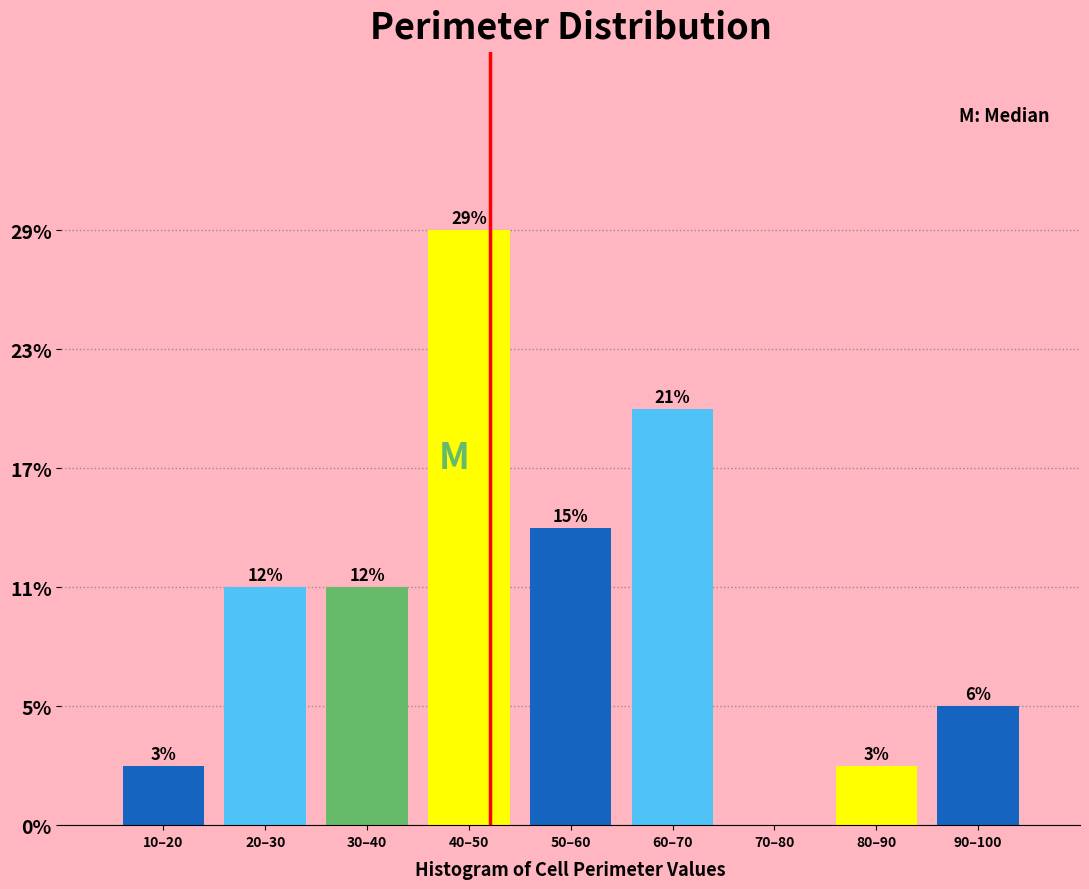

Are the bars horizontal?

No